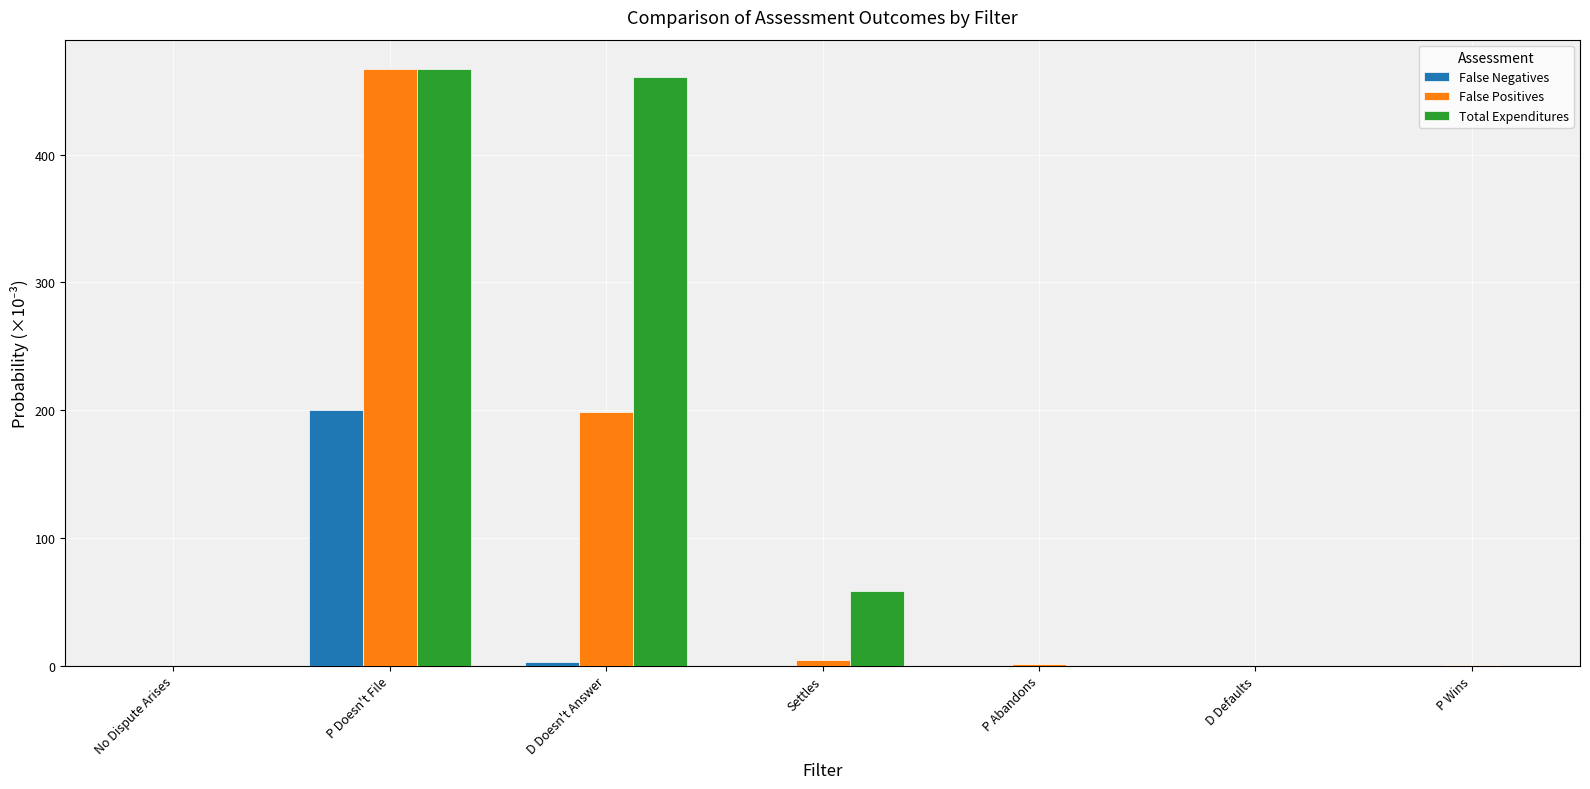

What is the maximum value shown in the chart?

466.6